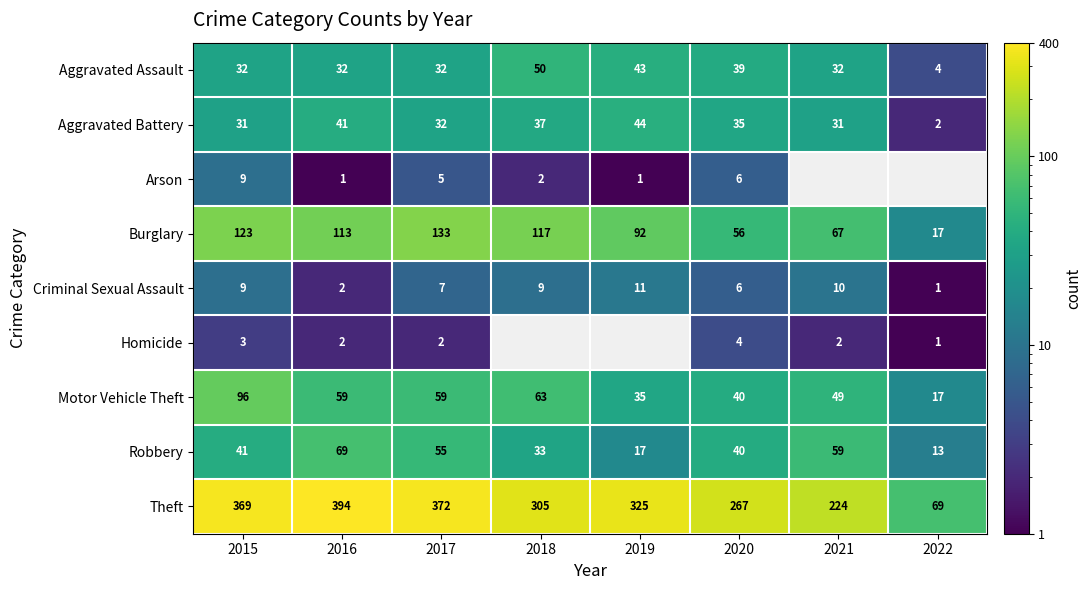

Which category has the lowest value in the Criminal Sexual Assault series?

2022